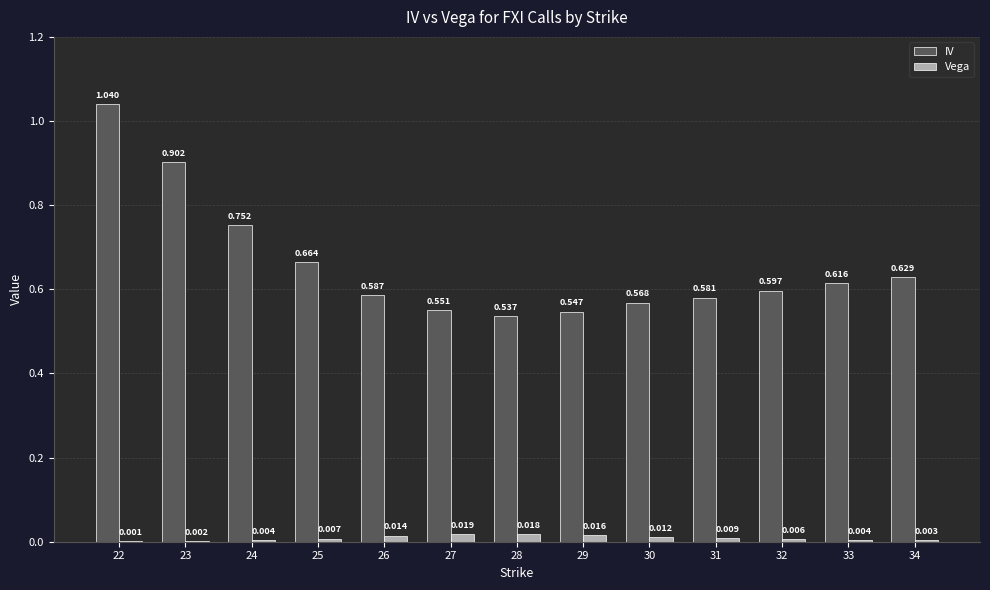

At which category is the sum across all series the highest?

22